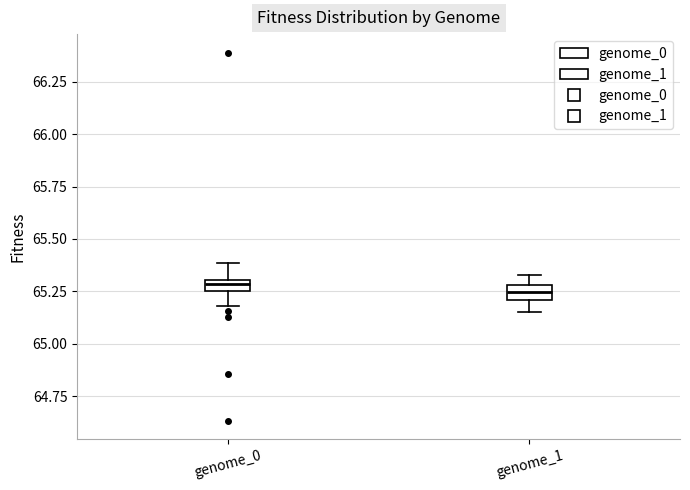

Where is the upper edge of the box for genome_1 on the y-axis? The values are not printed on the chart, so give them approximately, as read against the axis.

65.30